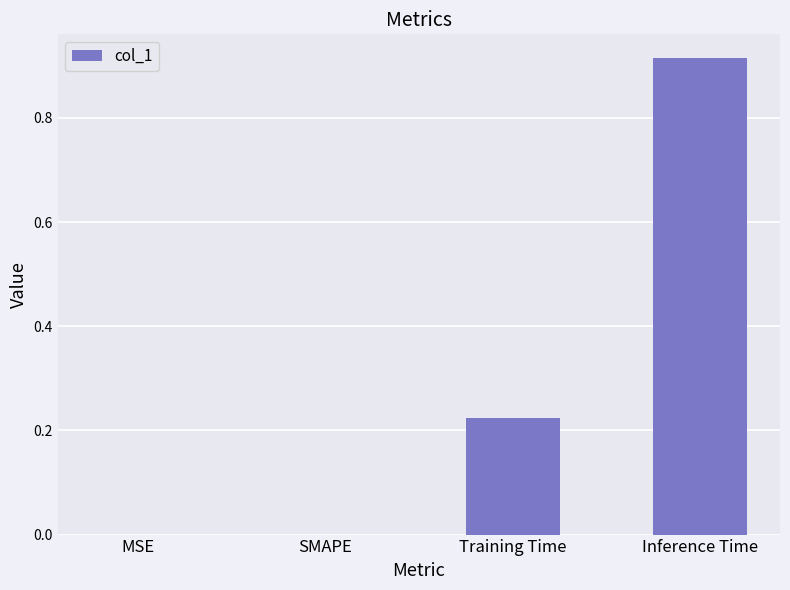

Which label corresponds to the largest value in the chart?

Inference Time